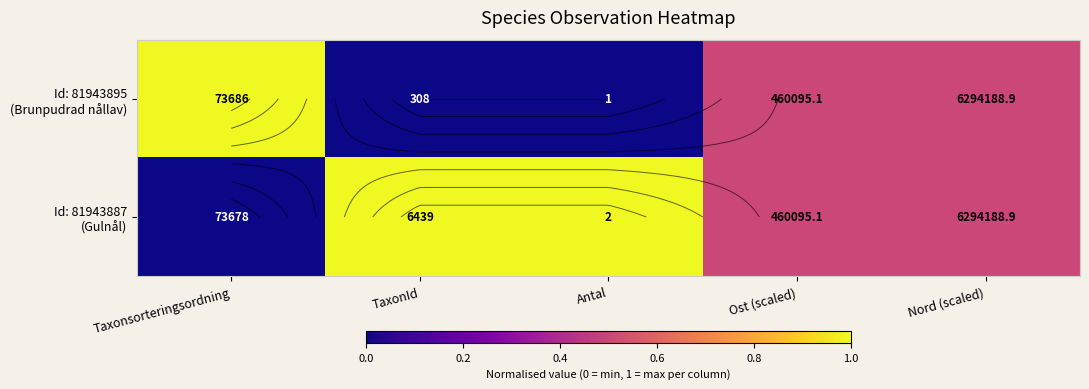

The Id: 81943887 (Gulnål) series shows 0.4 at TaxonId. True or false?

False